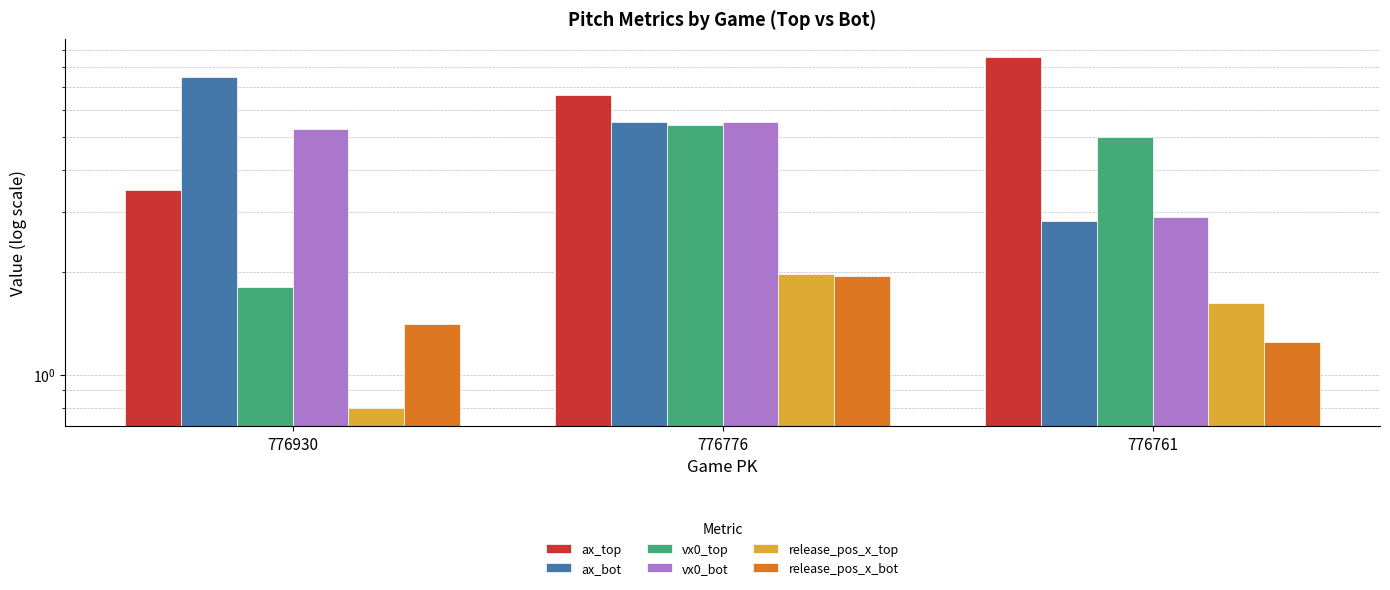

Is it true that ax_bot equals 1.5 at 776776?

False